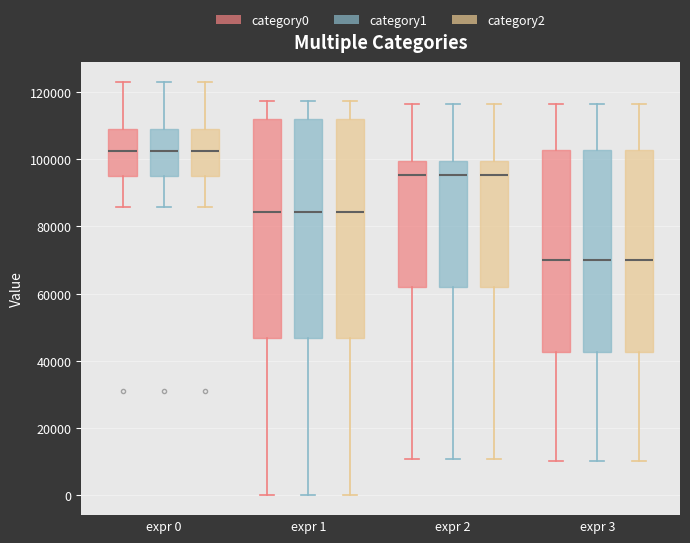

Reading left to right, read every box against the y-axis: the position of its median line, the range the box covers, and the ends of its whiskers. The values are not printed on the chart, so give them approximately, as read against the axis.

expr 0 (category0): median 102000, box 96000 to 108000, whiskers 86000 to 122000
expr 0 (category1): median 102000, box 96000 to 108000, whiskers 86000 to 122000
expr 0 (category2): median 102000, box 96000 to 108000, whiskers 86000 to 122000
expr 1 (category0): median 84000, box 46000 to 112000, whiskers 0 to 118000
expr 1 (category1): median 84000, box 46000 to 112000, whiskers 0 to 118000
expr 1 (category2): median 84000, box 46000 to 112000, whiskers 0 to 118000
expr 2 (category0): median 96000, box 62000 to 100000, whiskers 10000 to 116000
expr 2 (category1): median 96000, box 62000 to 100000, whiskers 10000 to 116000
expr 2 (category2): median 96000, box 62000 to 100000, whiskers 10000 to 116000
expr 3 (category0): median 70000, box 42000 to 102000, whiskers 10000 to 116000
expr 3 (category1): median 70000, box 42000 to 102000, whiskers 10000 to 116000
expr 3 (category2): median 70000, box 42000 to 102000, whiskers 10000 to 116000